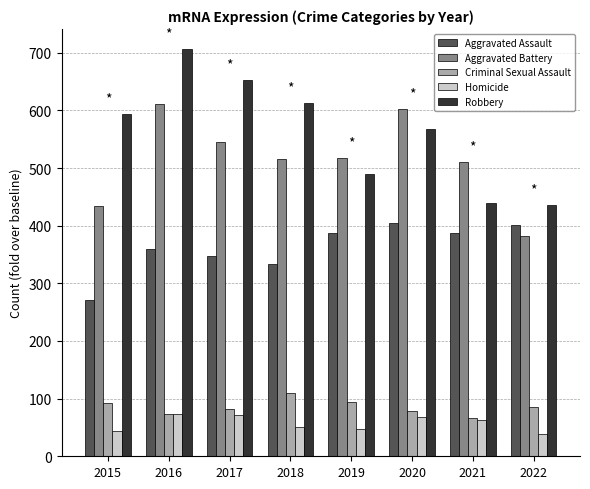

What is the approximate value of Aggravated Battery at 2020?

602